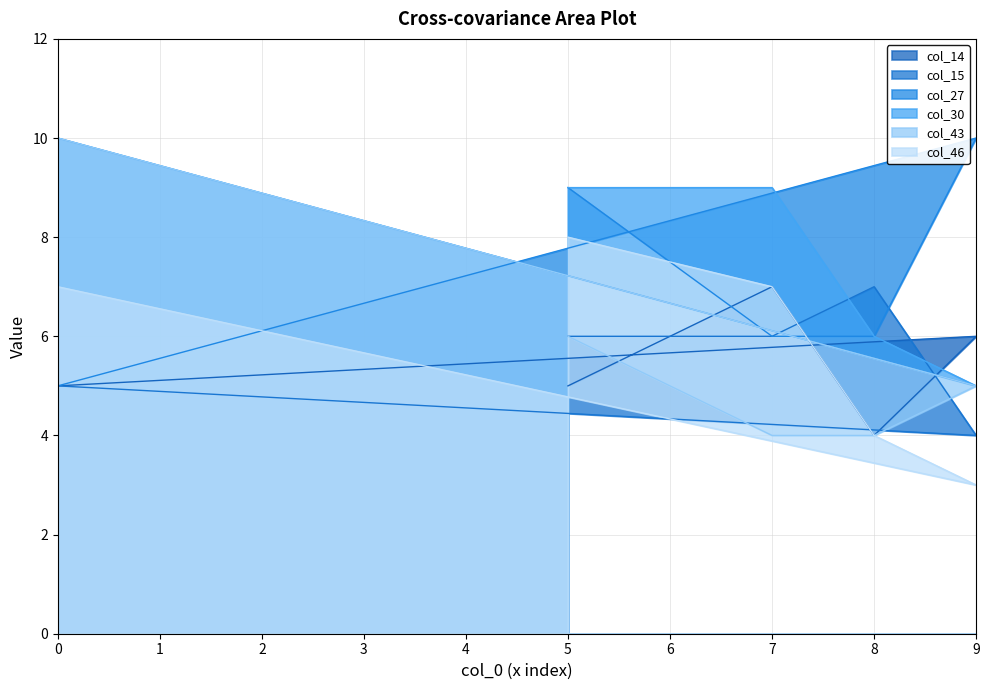

How many data points does each series have?

5